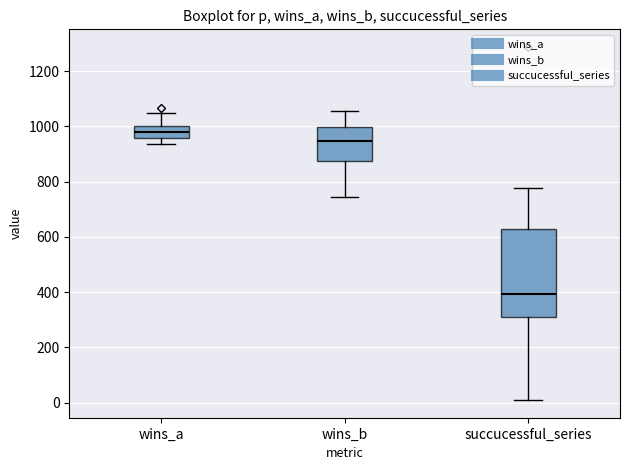

Where does the upper whisker of the box for wins_b end on the y-axis? The values are not printed on the chart, so give them approximately, as read against the axis.

1060